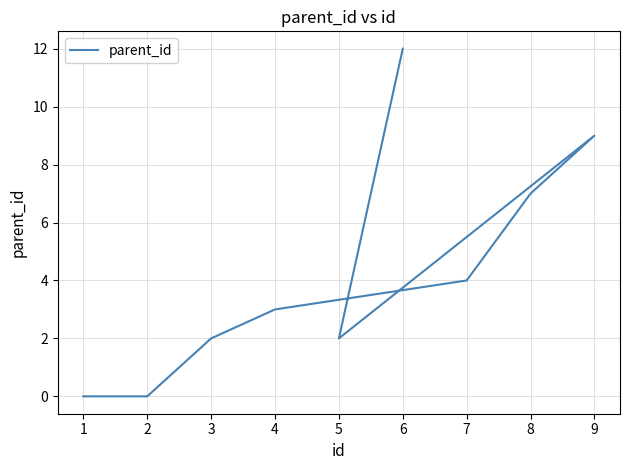

What is the value of the 4th point from the left?

3